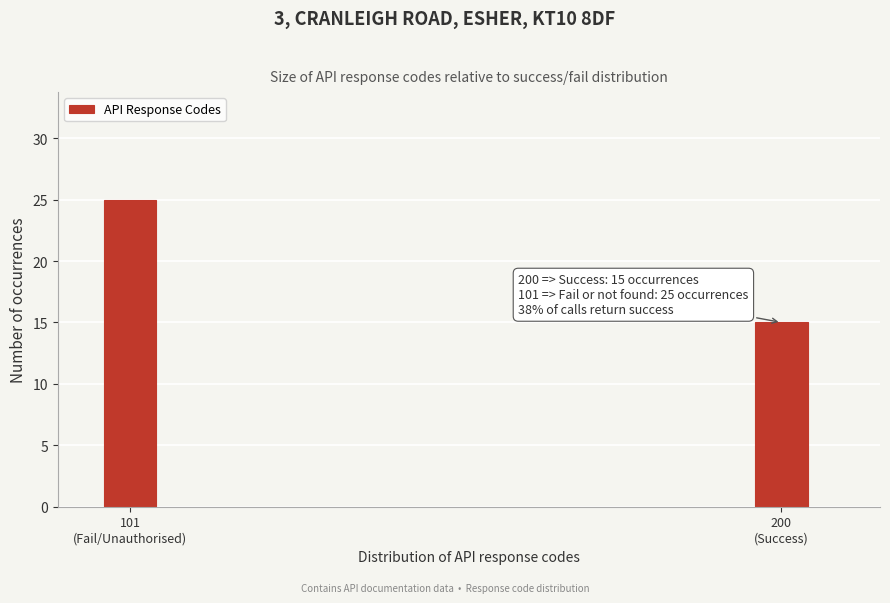

Reading left to right, extract all data points from this chart.

25	15